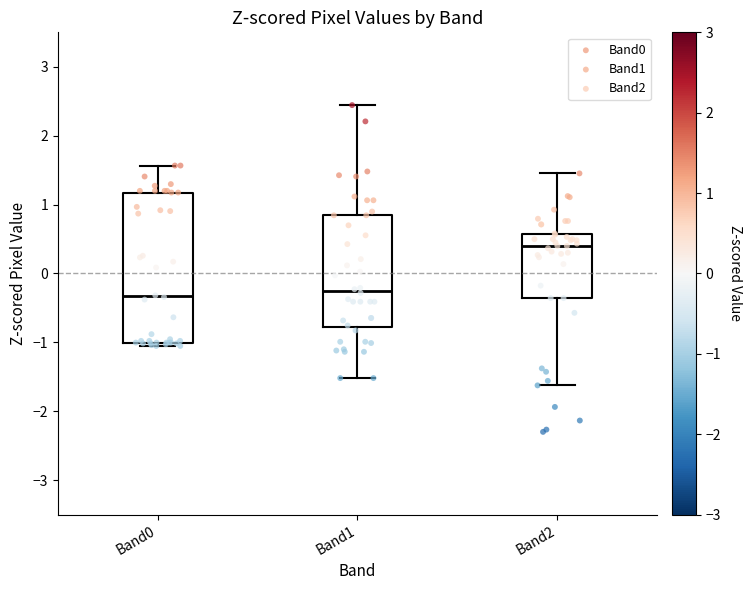

Comparing the boxes themselves (not the whiskers), which one is the tallest?

Band0